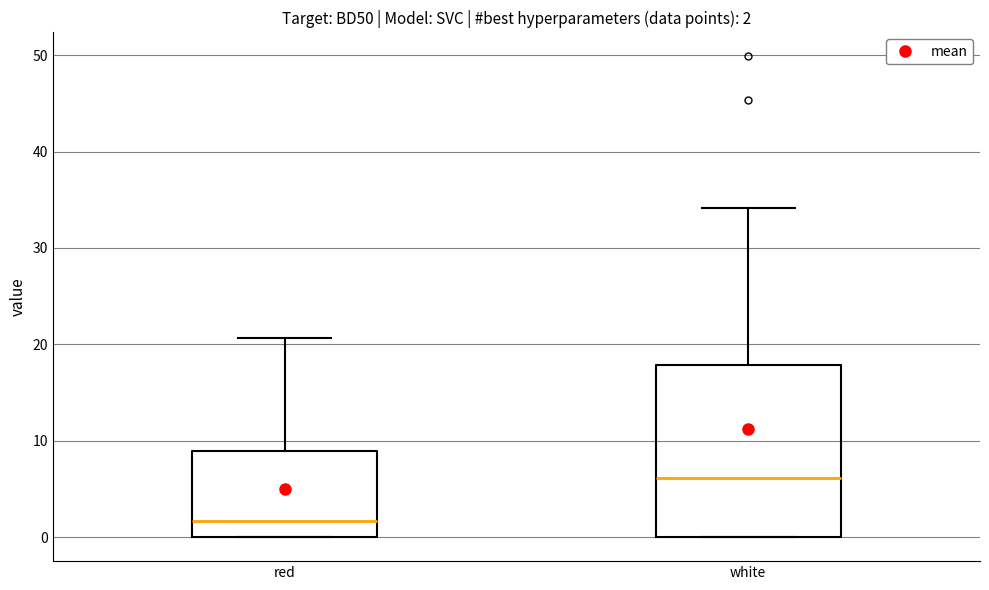

Which box has the lowest median line?

red